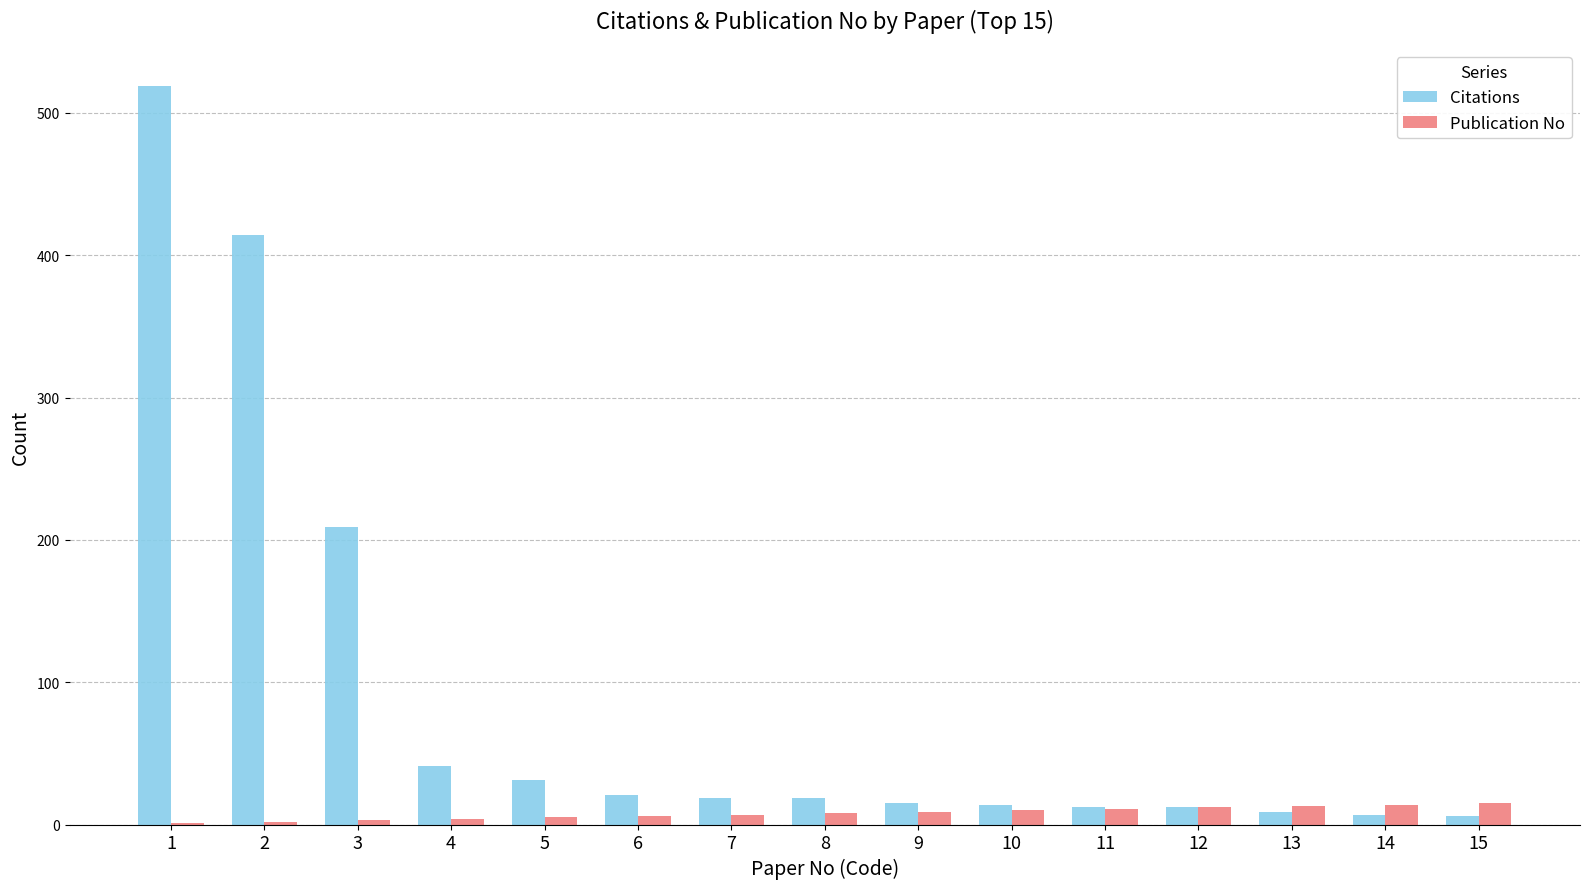

The value of Citations at 6 is 38. True or false?

False